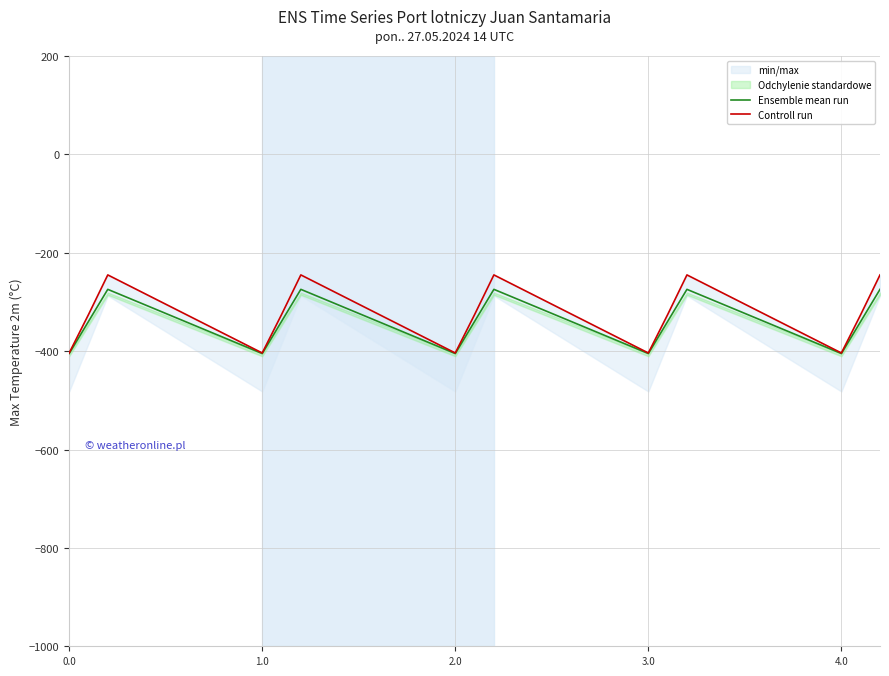

True or false: Ensemble mean run and Controll run cross at least once.

False